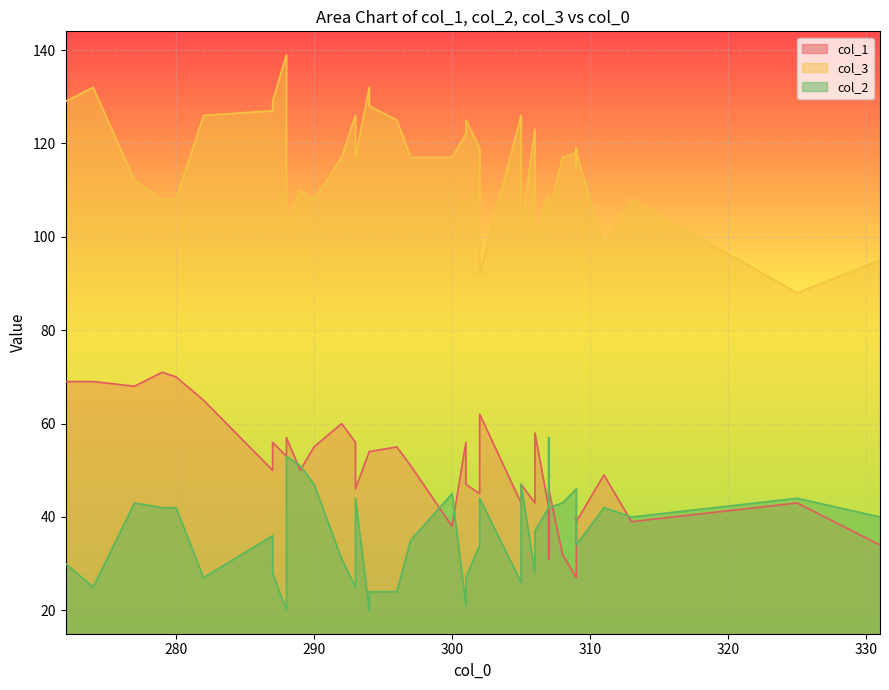

True or false: col_3 has more than 1 interior local peaks.

True